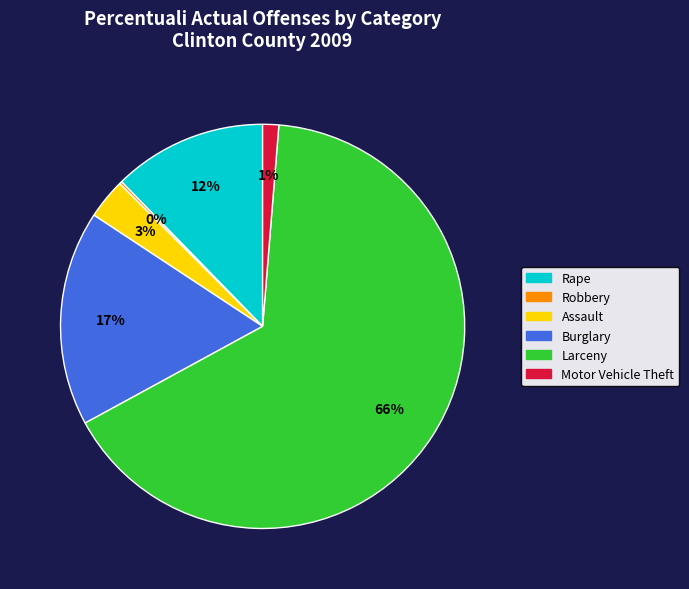

To the nearest percent, what is the average slice percentage?

17%